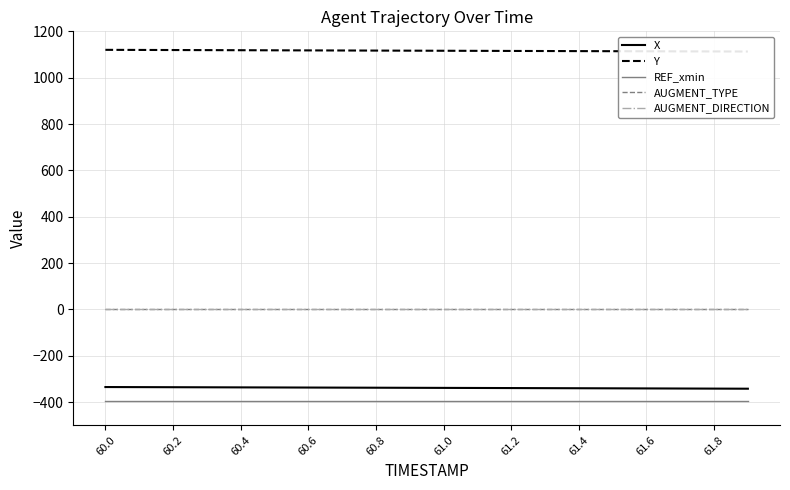

What value does the REF_xmin series have at 13?

-395.8